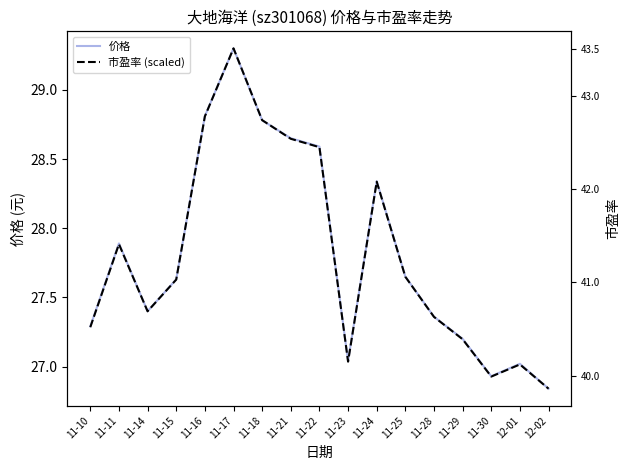

Rank the categories by 价格 value from lowest to highest.

12-02, 11-30, 12-01, 11-23, 11-29, 11-10, 11-28, 11-14, 11-15, 11-25, 11-11, 11-24, 11-22, 11-21, 11-18, 11-16, 11-17